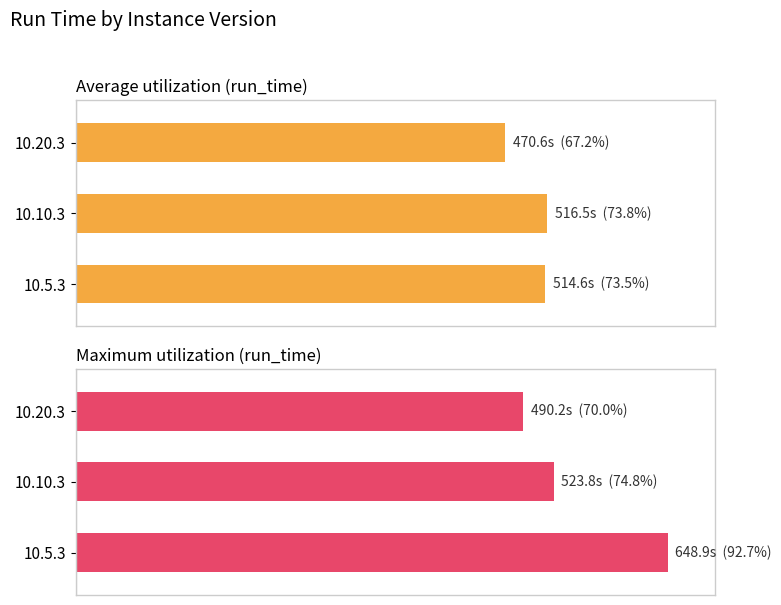

How many distinct data groups are displayed?

2